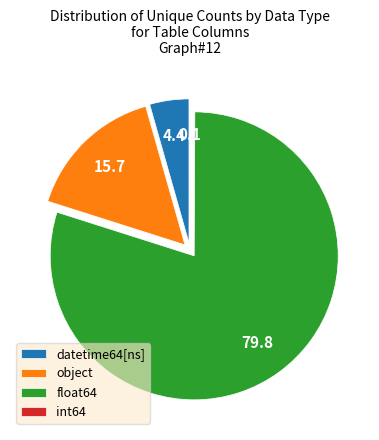

Is float64 the majority of the pie?

Yes